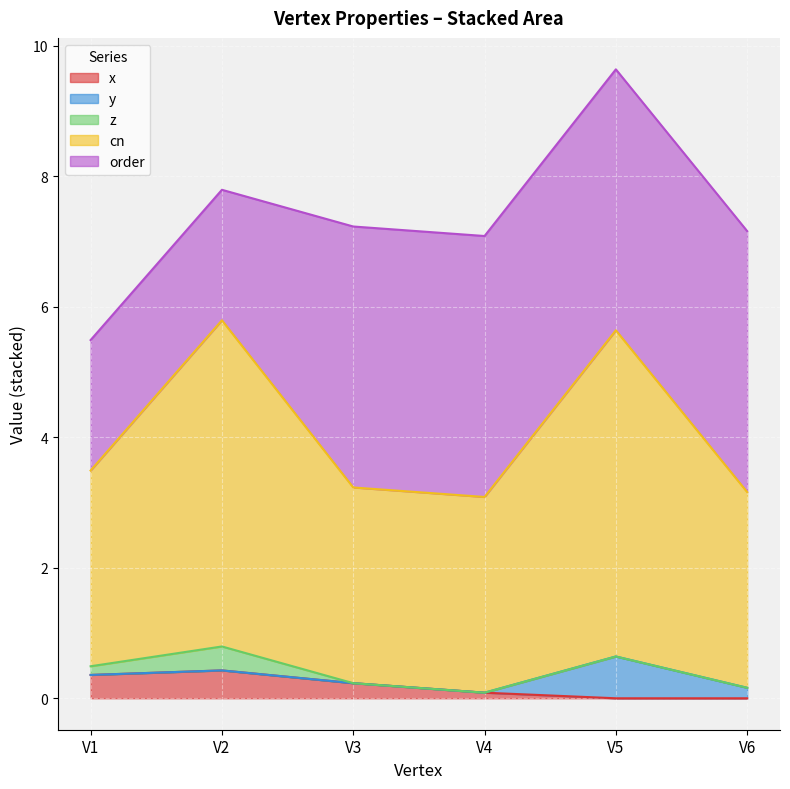

Reading left to right, what are all the values shown in this chart?

x: 0.4	0.4	0.2	0.1	0.0	0.0
y: 0.0	0.0	0.0	0.0	0.6	0.2
z: 0.1	0.4	0.0	0.0	0.0	0.0
cn: 3.0	5.0	3.0	3.0	5.0	3.0
order: 2.0	2.0	4.0	4.0	4.0	4.0